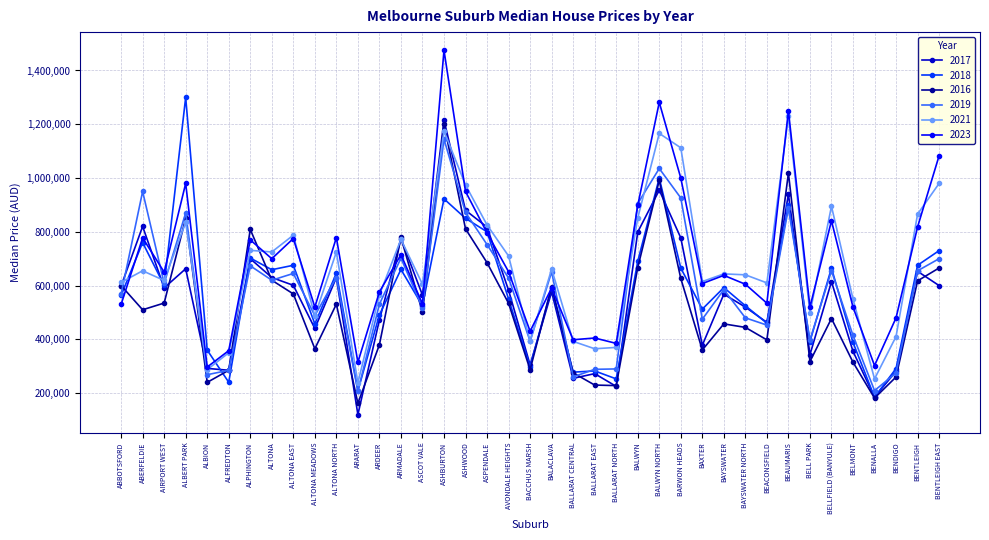

What are all the series names shown in the legend?

2017, 2018, 2016, 2019, 2021, 2023